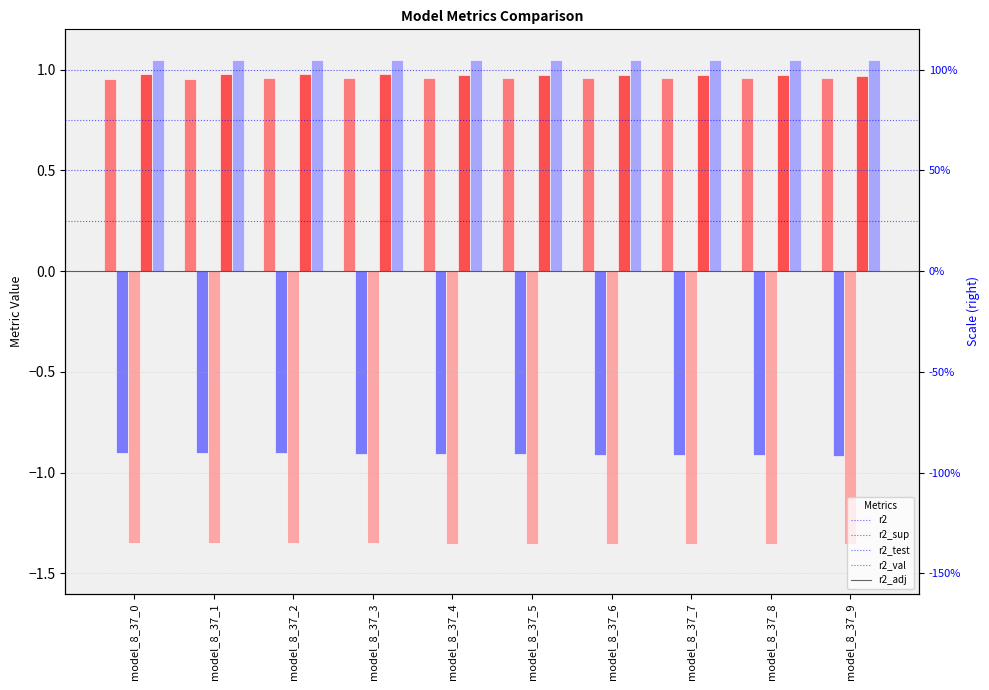

At which category is the sum across all series the highest?

model_8_37_0